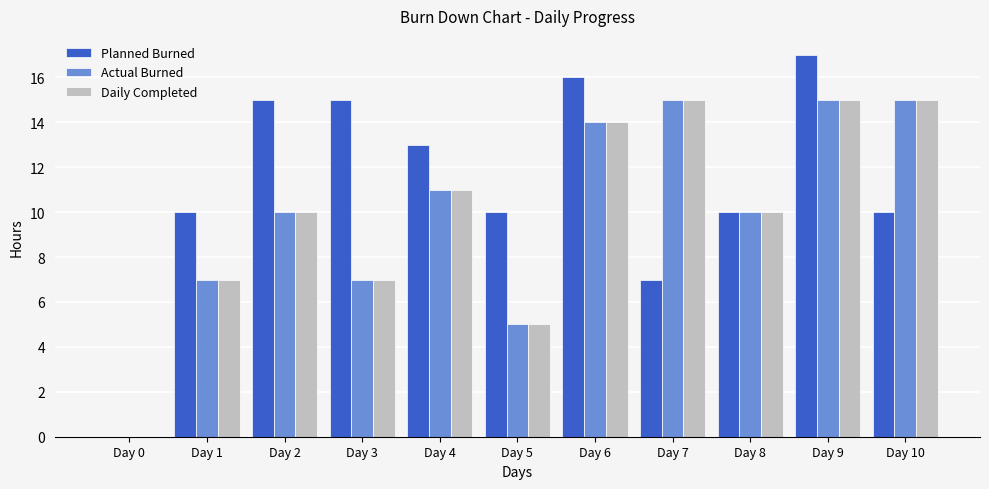

Reading left to right, transcribe all the data shown in this chart.

Planned Burned: Day 0=0	Day 1=10	Day 2=15	Day 3=15	Day 4=13	Day 5=10	Day 6=16	Day 7=7	Day 8=10	Day 9=17	Day 10=10
Actual Burned: Day 0=0	Day 1=7	Day 2=10	Day 3=7	Day 4=11	Day 5=5	Day 6=14	Day 7=15	Day 8=10	Day 9=15	Day 10=15
Daily Completed: Day 0=0	Day 1=7	Day 2=10	Day 3=7	Day 4=11	Day 5=5	Day 6=14	Day 7=15	Day 8=10	Day 9=15	Day 10=15